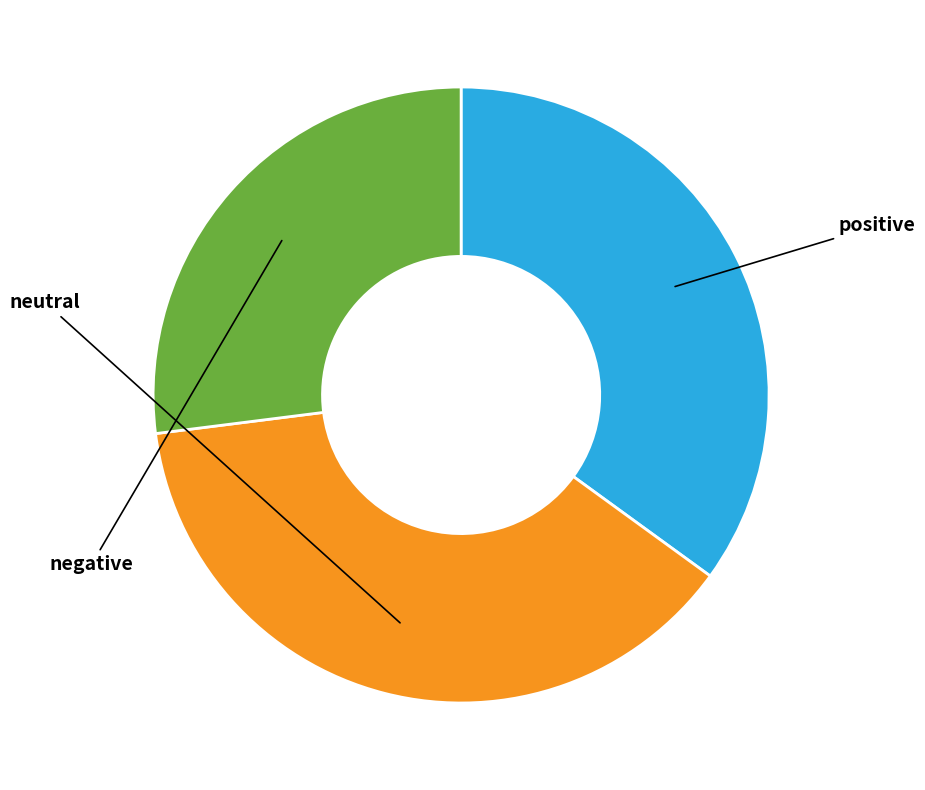

Count the number of slices in the pie.

3